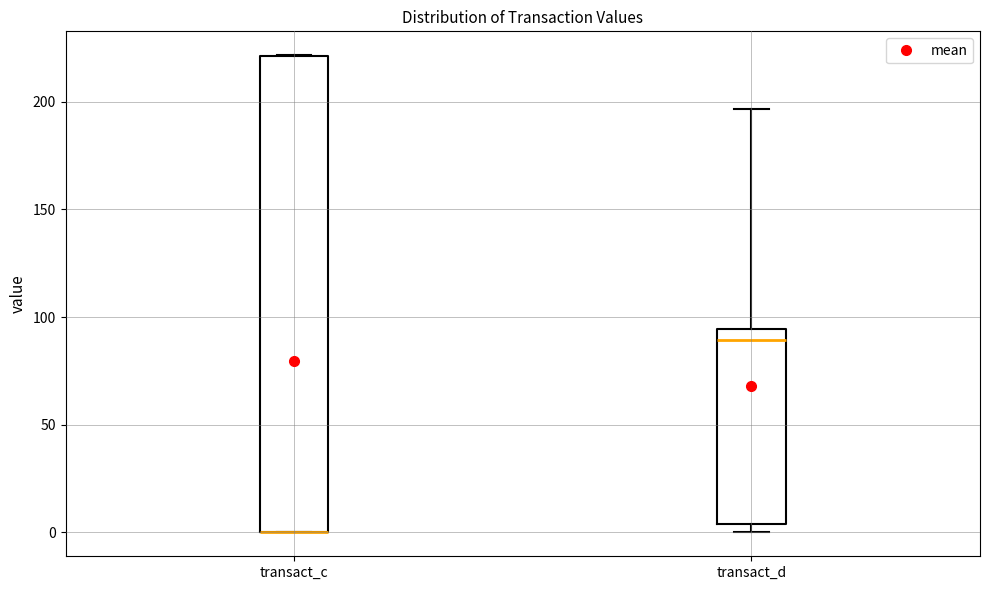

Where does the upper whisker of the box for transact_d end on the y-axis? The values are not printed on the chart, so give them approximately, as read against the axis.

195